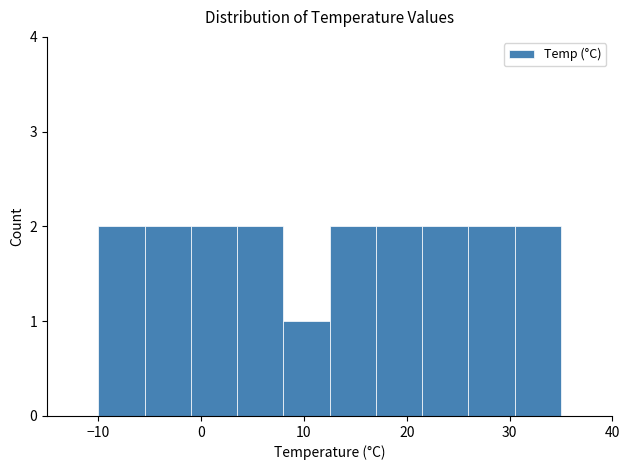

What is the height of the bar covering 21.5 to 26.0 on the x-axis? Neither the bar edges nor the heights are printed on the chart, so give them approximately, as read against the axes.

2